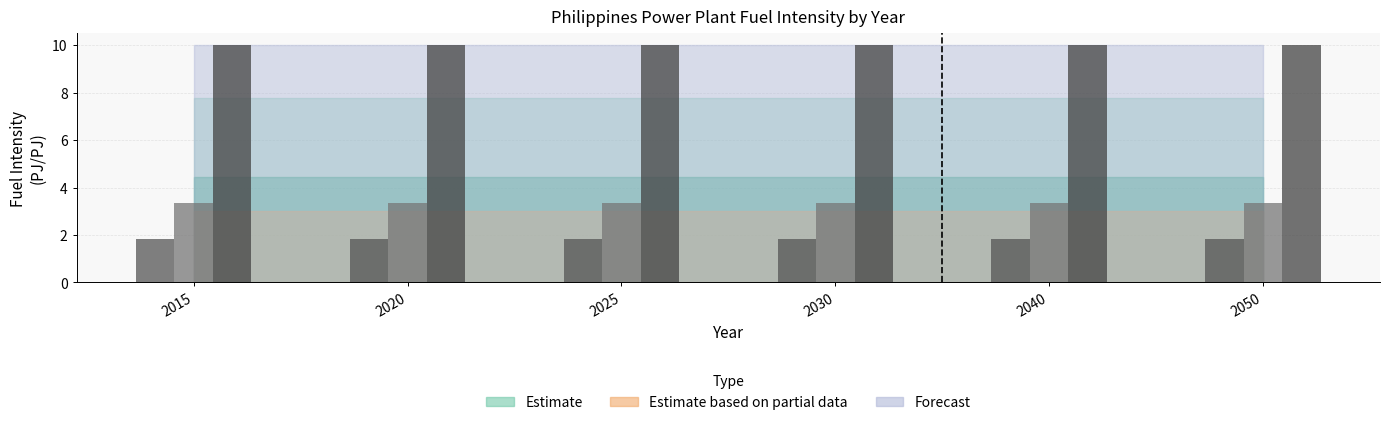

How many bars are there in total?

18